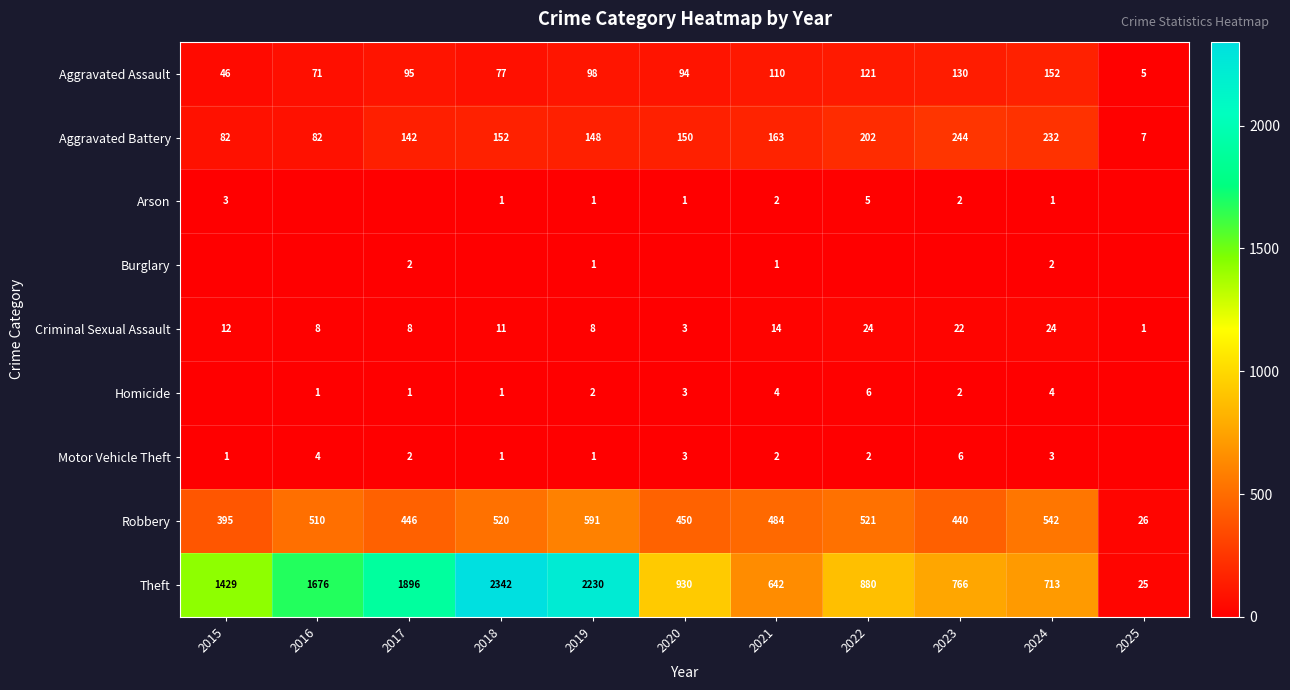

What is the average value of the Aggravated Battery series?

146